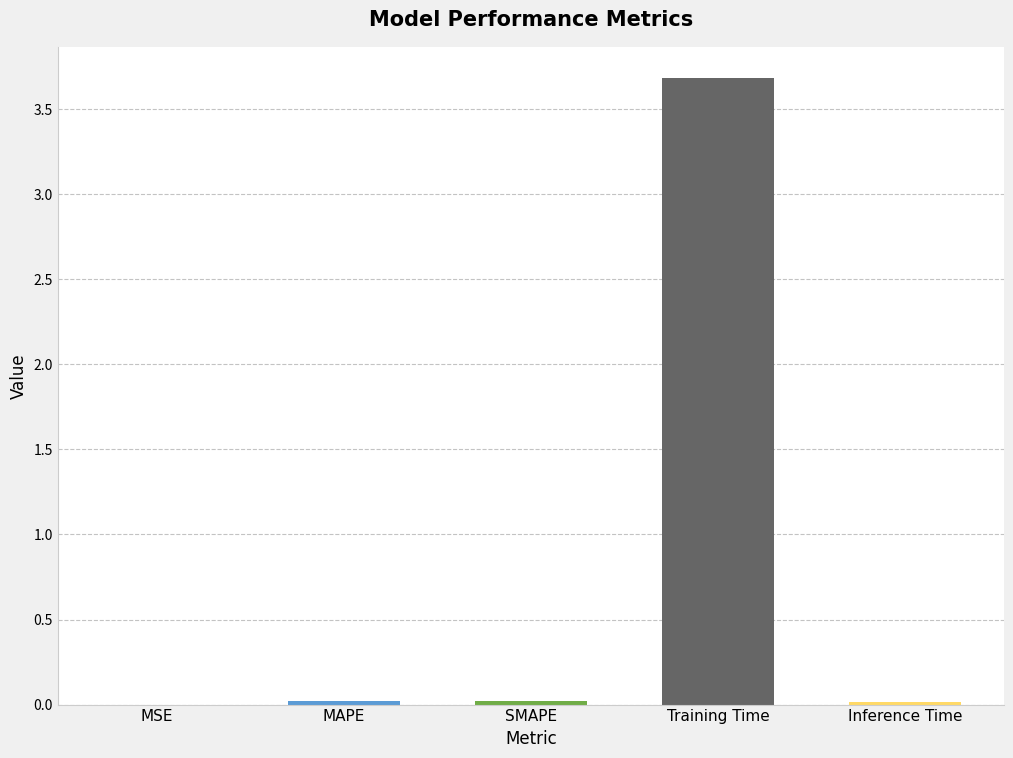

Which label corresponds to the largest value in the chart?

Training Time